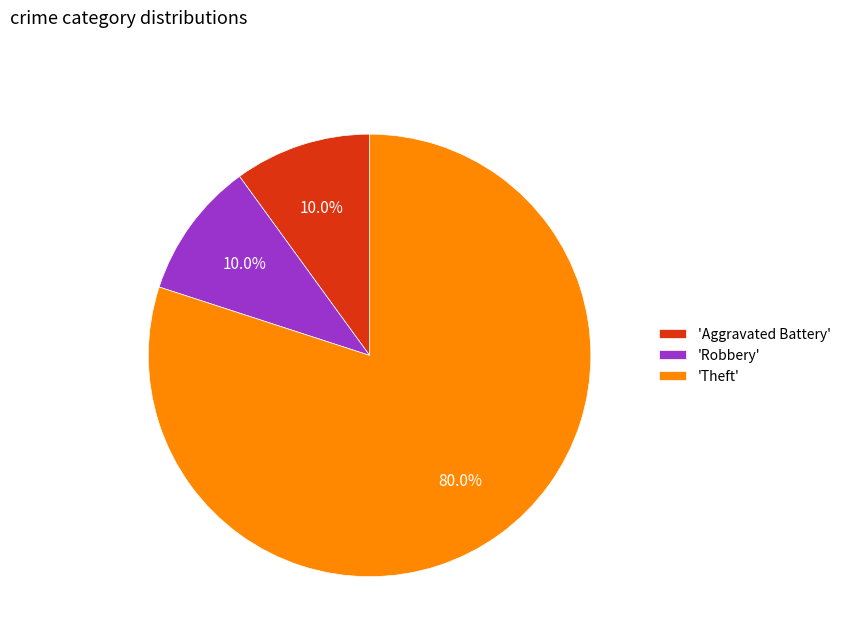

How many slices are in this pie chart?

3